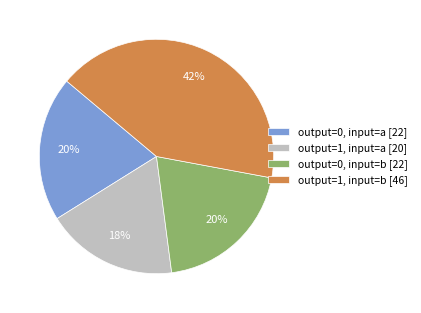

Is there any slice that represents more than half of the pie?

No